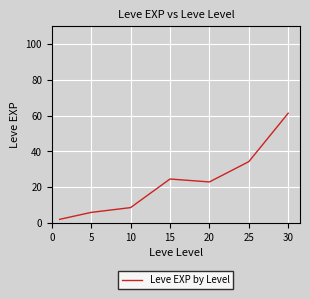

How many lines are shown in the chart?

1